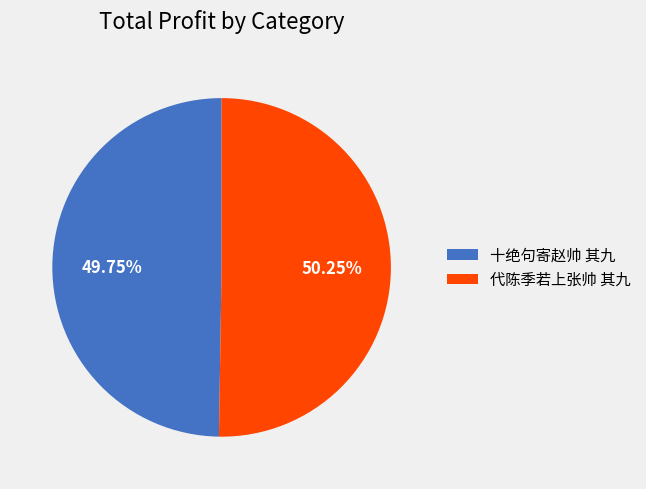

Rank the categories by value from highest to lowest.

代陈季若上张帅 其九, 十绝句寄赵帅 其九